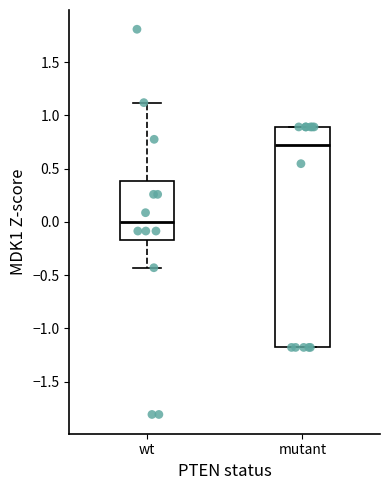

Which box has the lowest median line?

wt